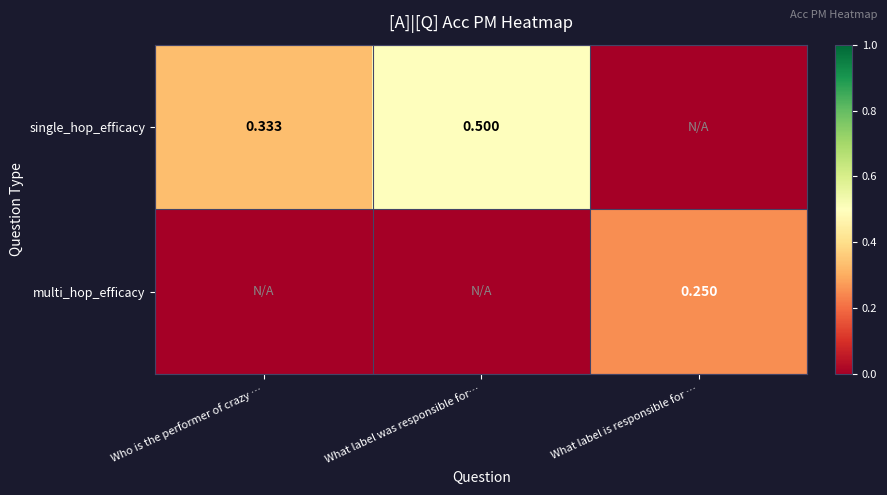

What is the difference between the single_hop_efficacy values at What label was responsible for… and Who is the performer of crazy …?

0.2